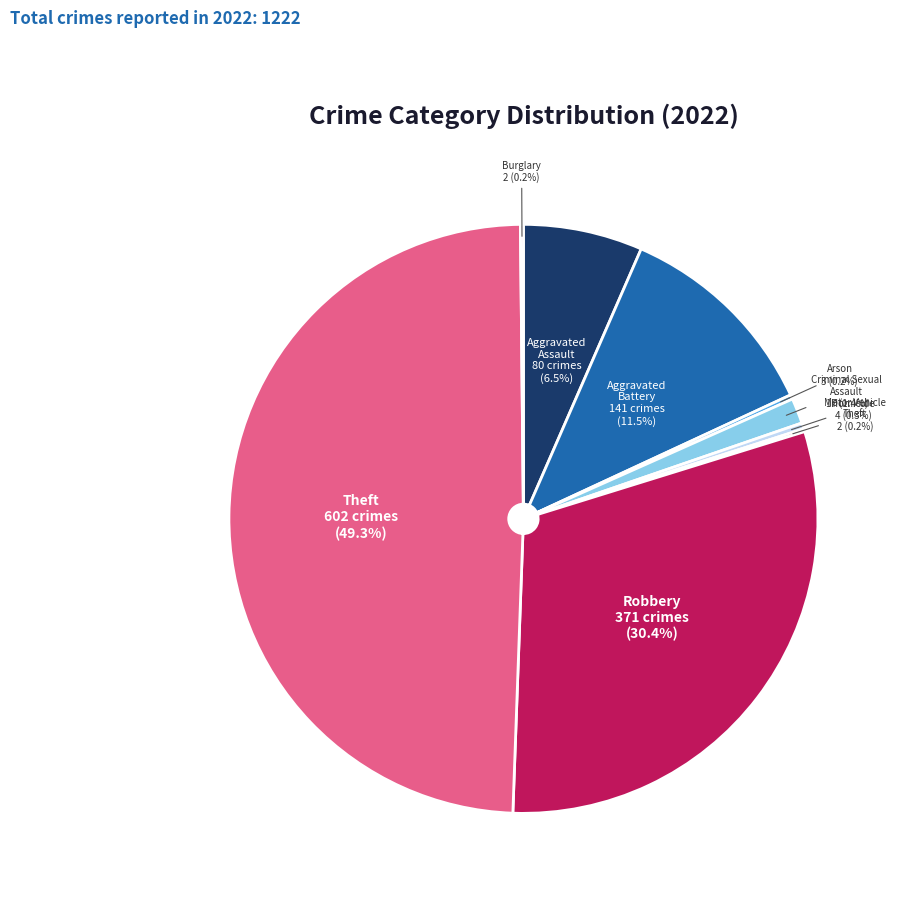

Is Aggravated Assault the majority of the pie?

No